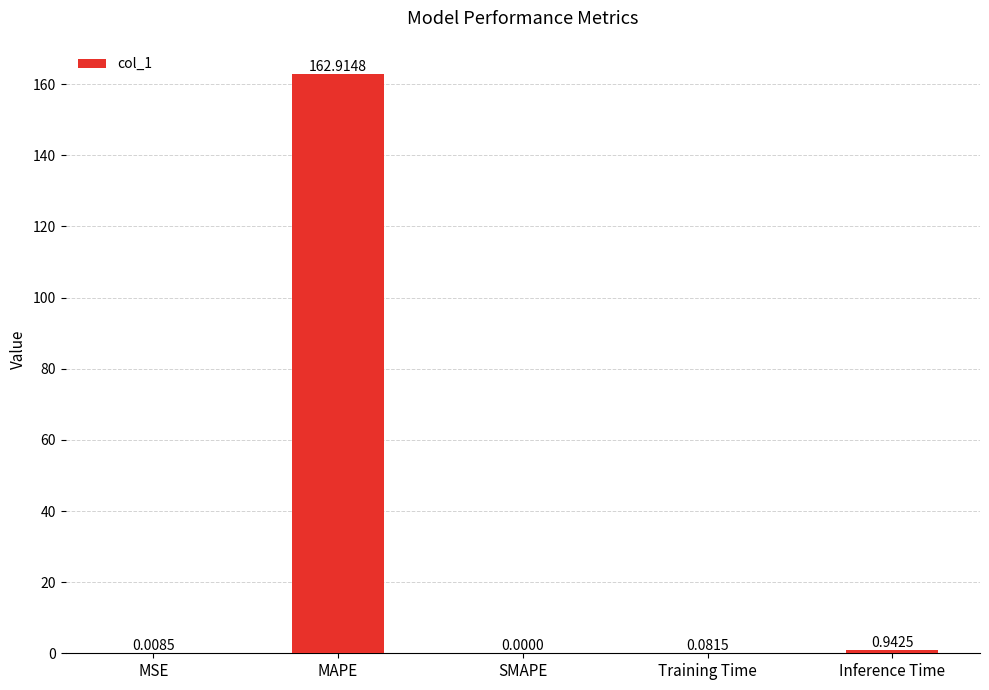

What is the change in value from SMAPE to Inference Time?

+0.9